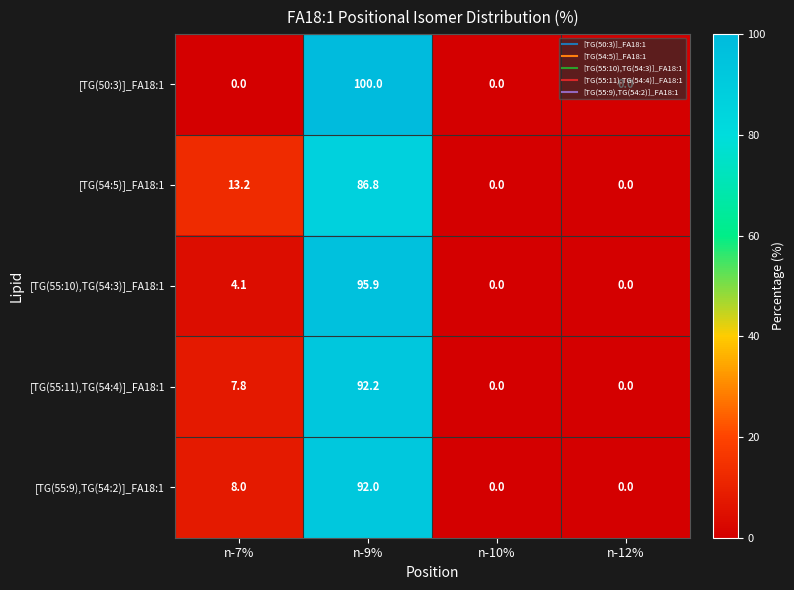

Is it true that [TG(55:9),TG(54:2)]_FA18:1 equals 0.0 at n-12%?

True